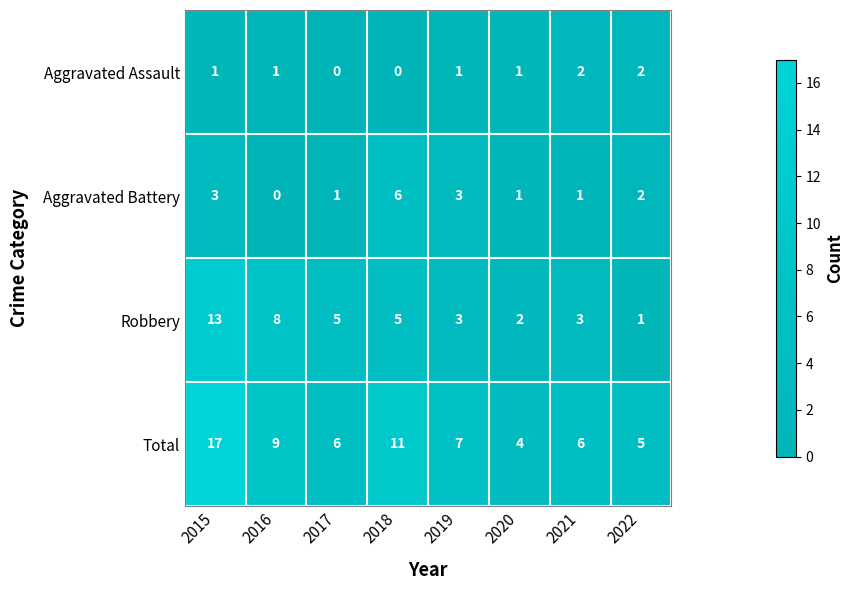

What is the difference between the maximum and minimum values in the Aggravated Battery series?

6